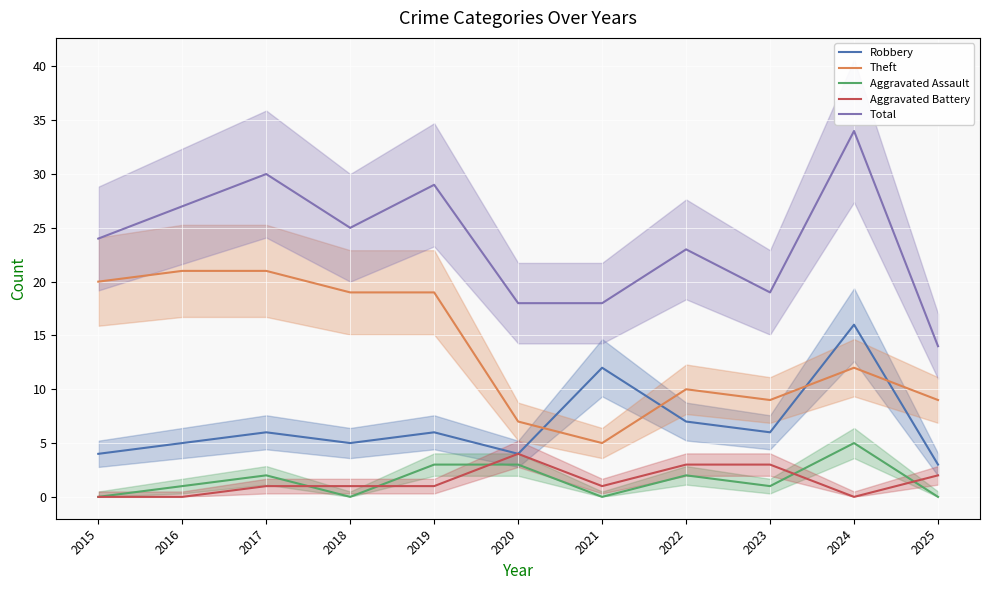

Reading left to right, what are all the values shown in this chart?

Robbery: 4	5	6	5	6	4	12	7	6	16	3
Theft: 20	21	21	19	19	7	5	10	9	12	9
Aggravated Assault: 0	1	2	0	3	3	0	2	1	5	0
Aggravated Battery: 0	0	1	1	1	4	1	3	3	0	2
Total: 24	27	30	25	29	18	18	23	19	34	14